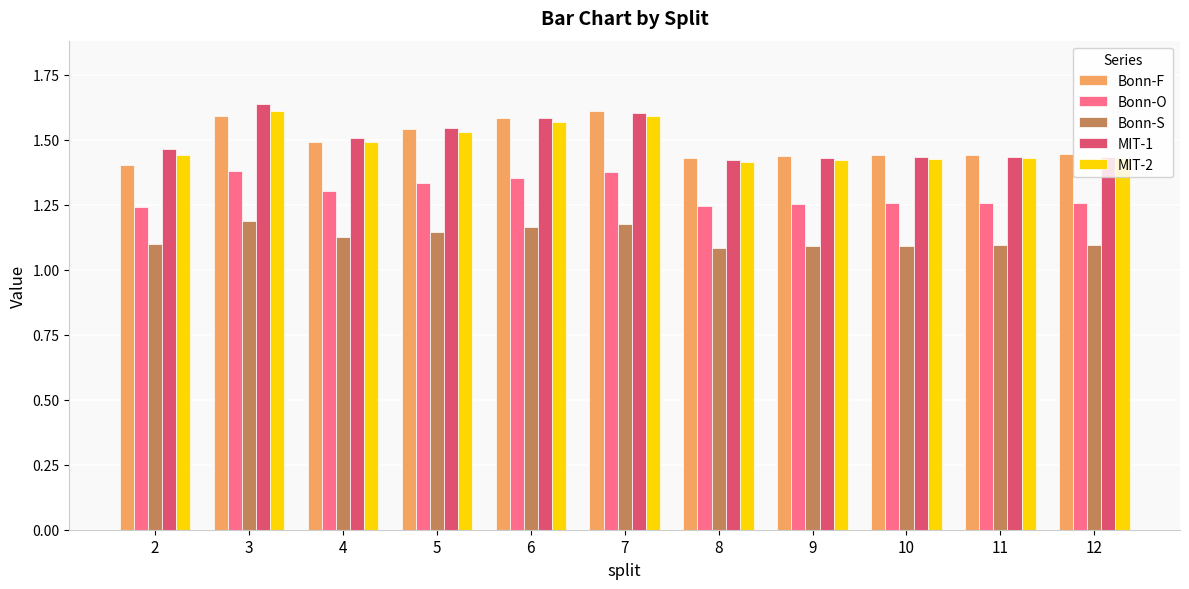

The value of MIT-2 at 10 is 1.4. True or false?

True